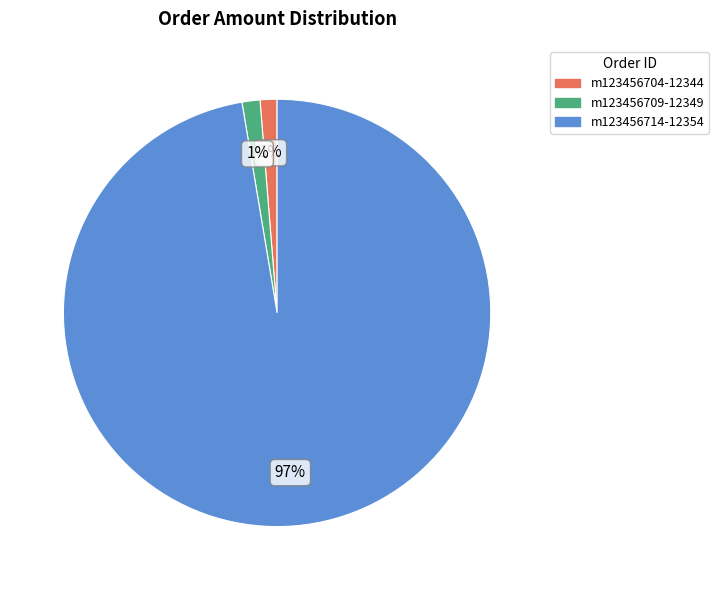

Is it true that m123456714-12354 is 88% of the pie?

False